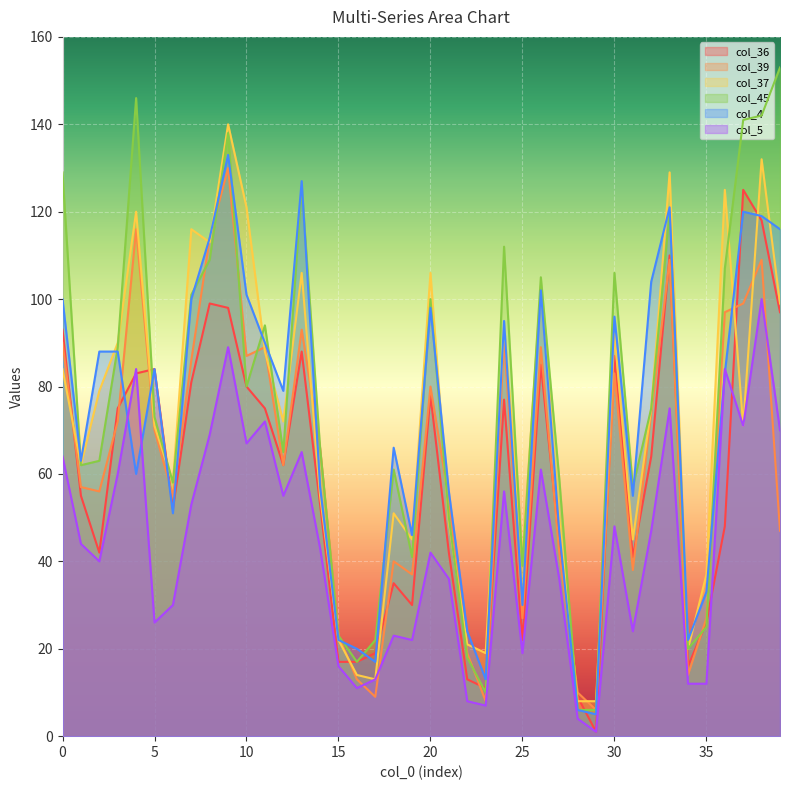

What is the difference between the maximum and minimum values in the col_36 series?

124